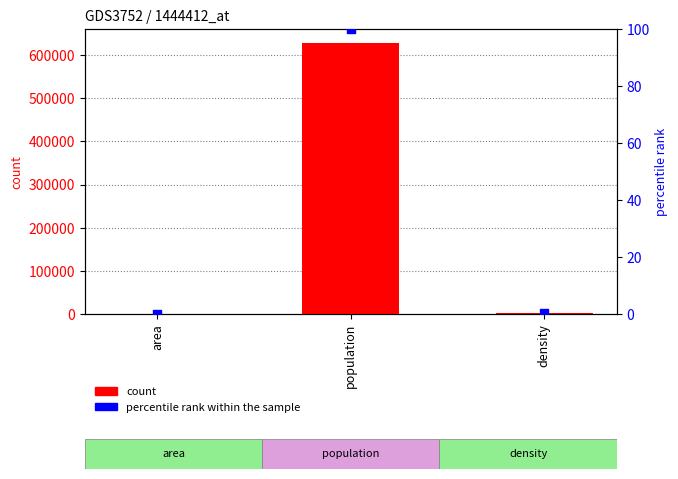

Which series reaches the minimum Y coordinate?

percentile rank within the sample